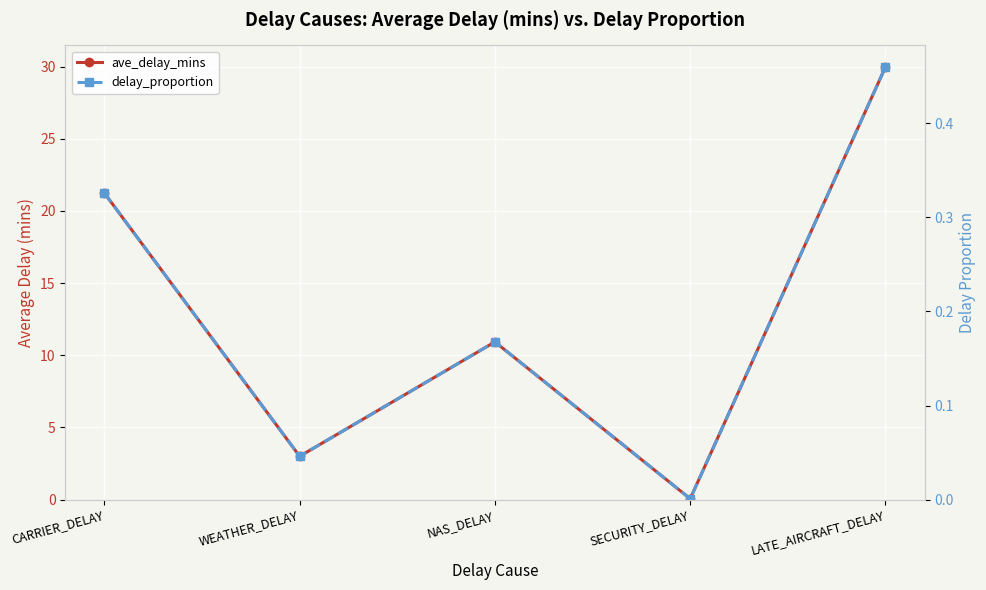

In delay_proportion, how many points are higher than both neighbors (excluding endpoints)?

1